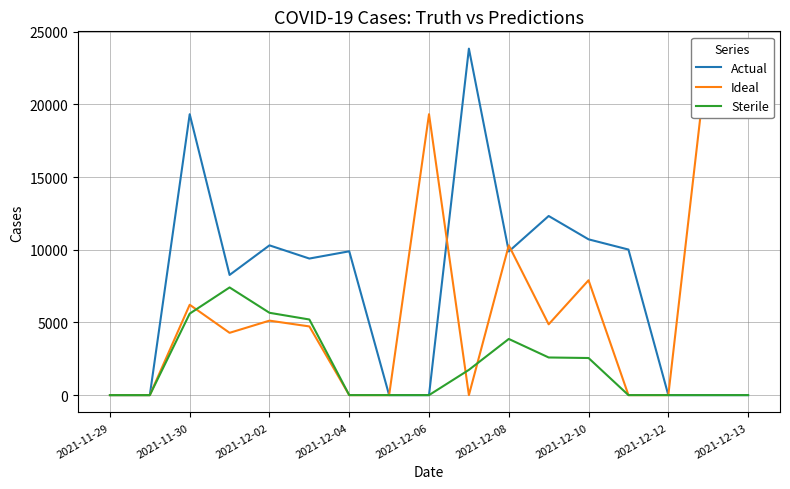

Is this an area chart (filled region under the line)?

No